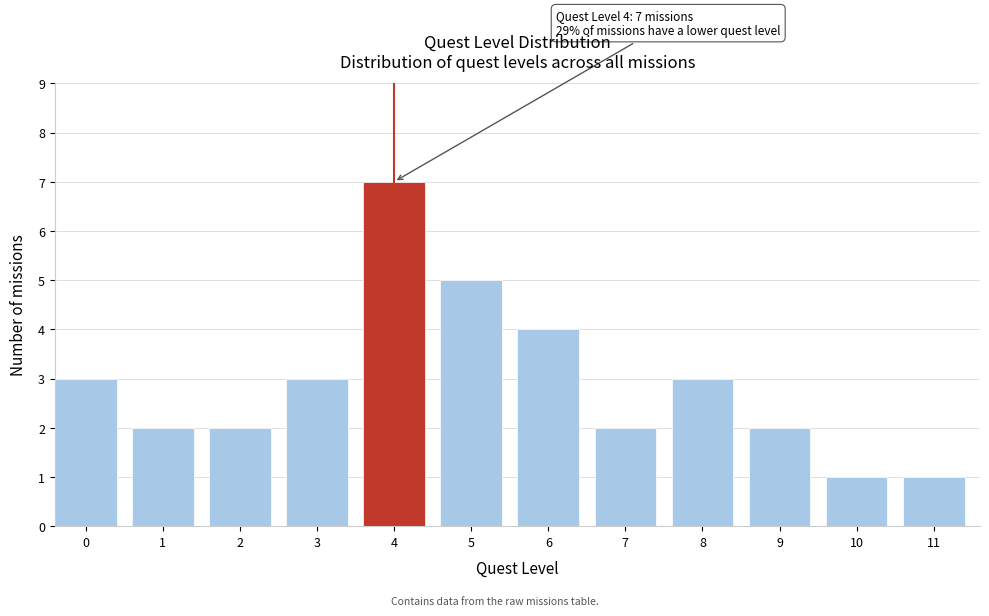

Reading left to right, what are all the values shown in this chart?

3	2	2	3	7	5	4	2	3	2	1	1